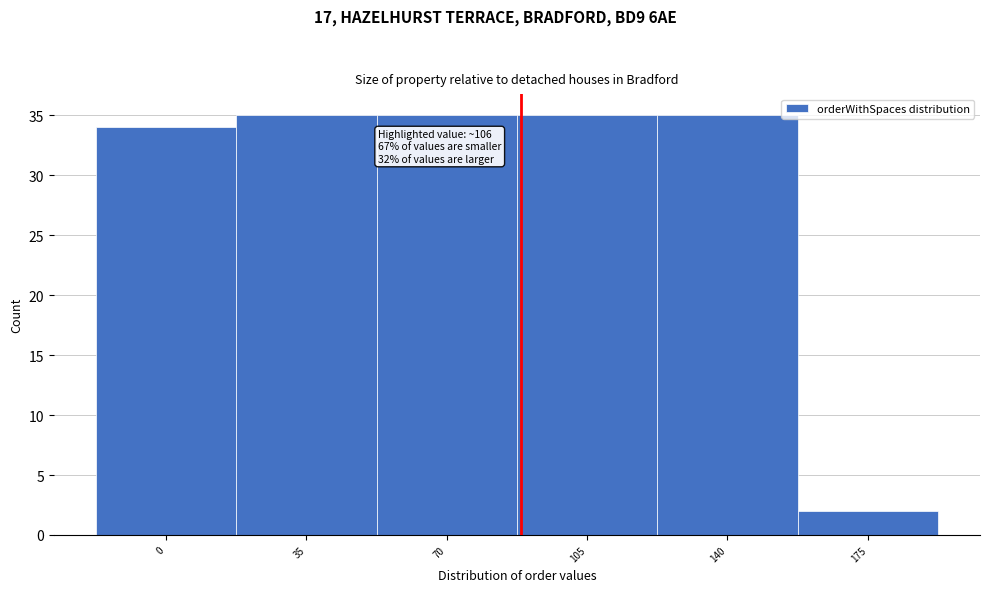

Reading left to right, list all the values displayed in this chart.

34	35	35	35	35	2